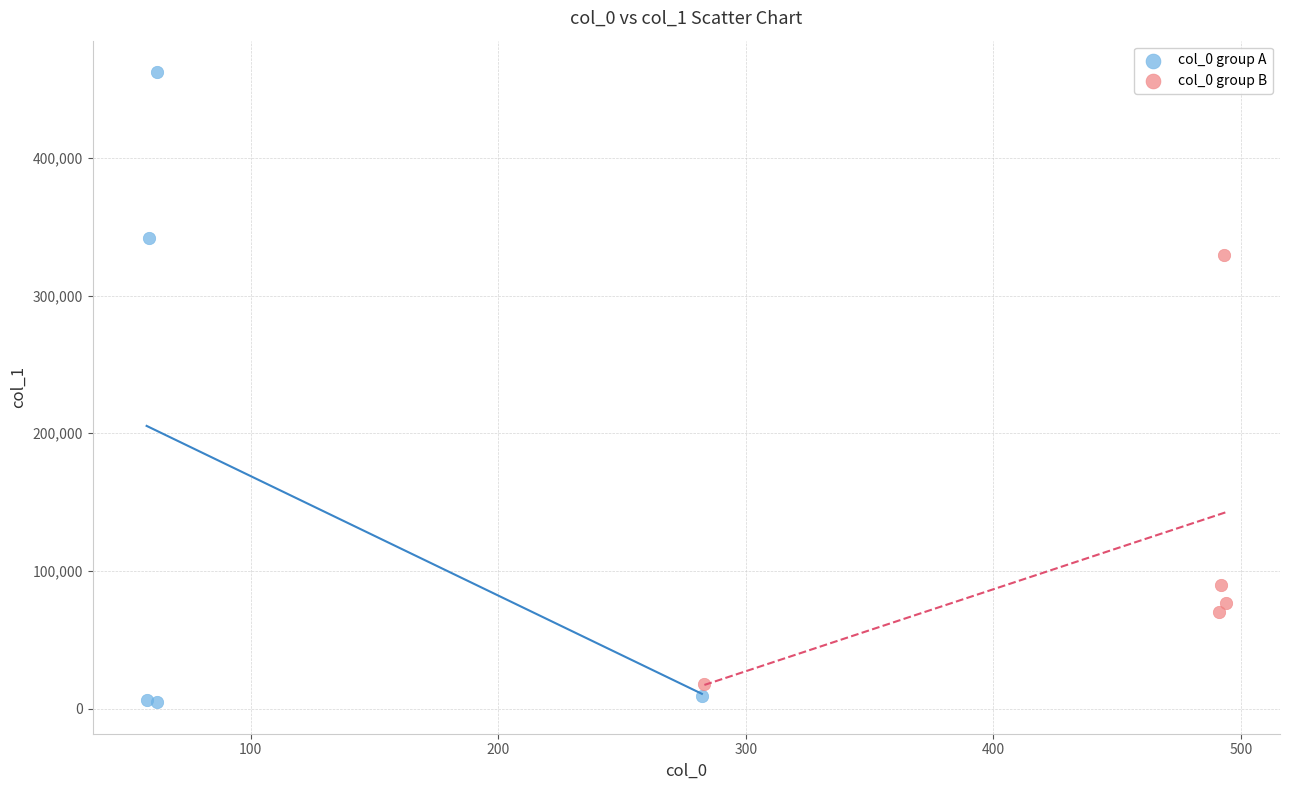

Which series reaches the maximum Y coordinate?

col_0 group A